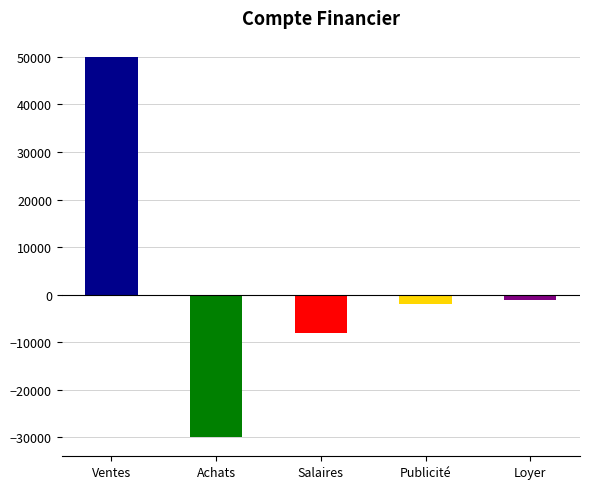

Between Loyer and Achats, which is larger?

Loyer